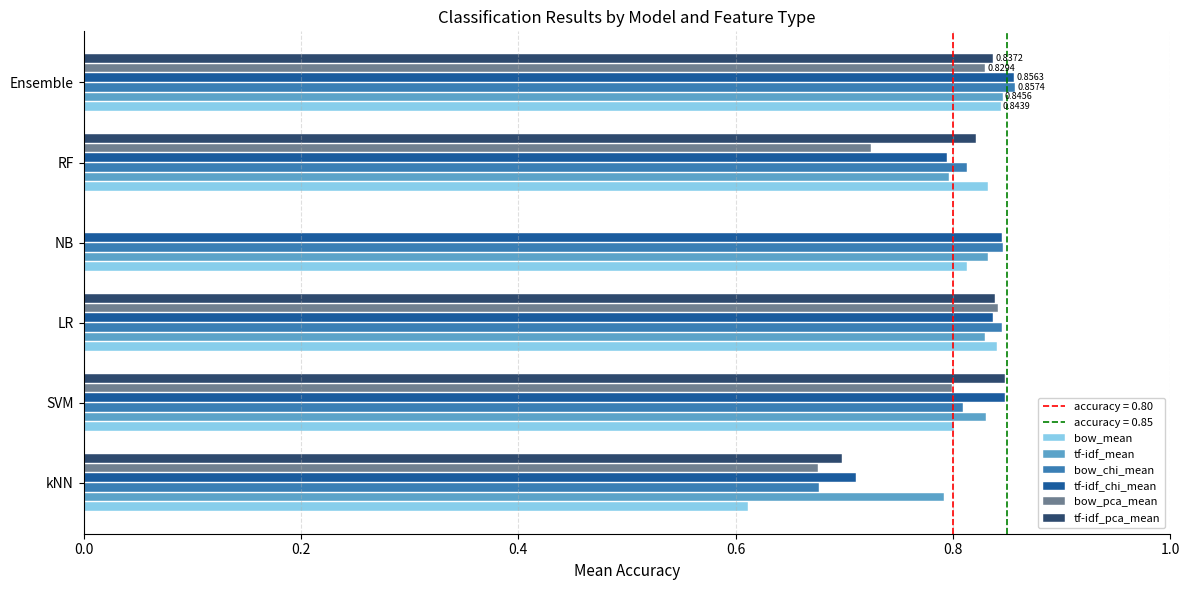

Reading right to left, extract all data points from this chart.

bow_mean: 0.8	0.8	0.8	0.8	0.8	0.6
tf-idf_mean: 0.8	0.8	0.8	0.8	0.8	0.8
bow_chi_mean: 0.9	0.8	0.8	0.8	0.8	0.7
tf-idf_chi_mean: 0.9	0.8	0.8	0.8	0.8	0.7
bow_pca_mean: 0.8	0.7	0.0	0.8	0.8	0.7
tf-idf_pca_mean: 0.8	0.8	0.0	0.8	0.8	0.7